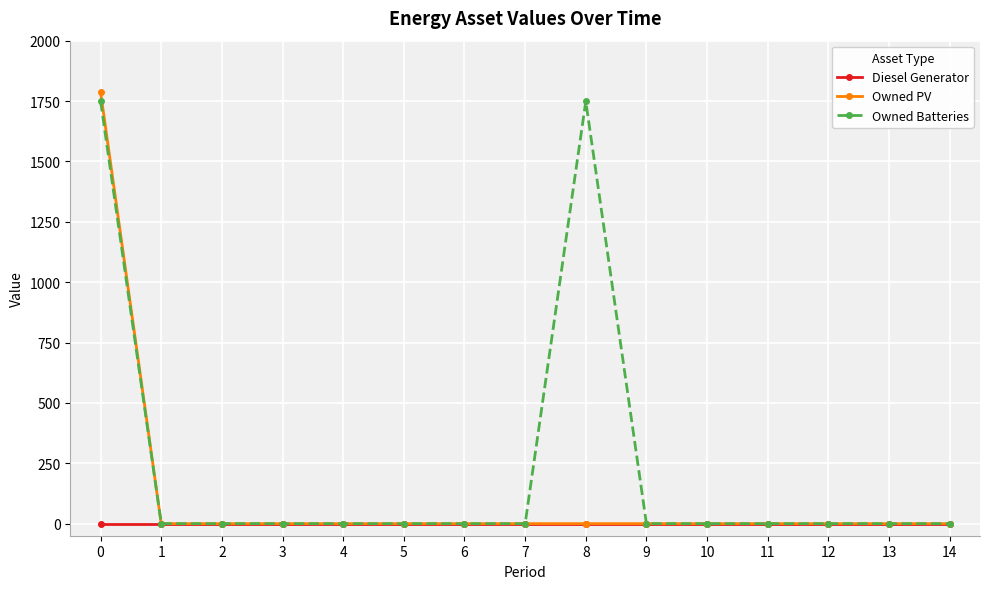

Which series has the largest total across all categories?

Owned Batteries